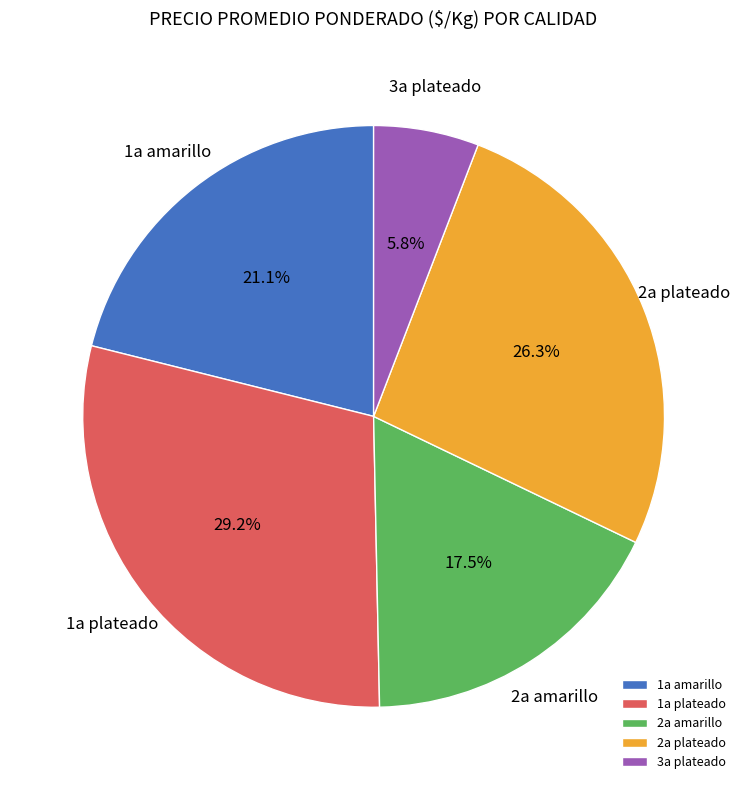

To the nearest percent, what percentage of the pie is 1a amarillo?

21%